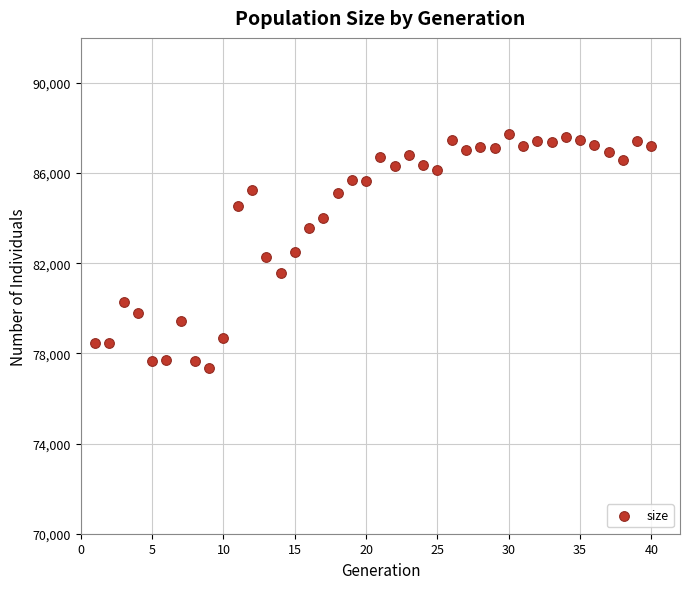

What is the range of X values (max minus min)?

39